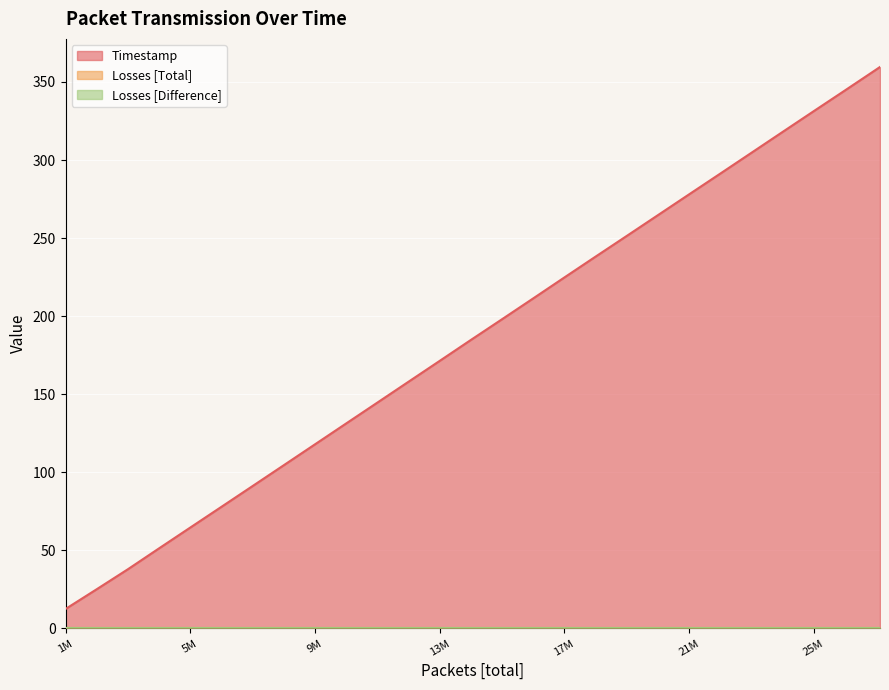

The Losses [Difference] series shows 0.0 at 6000001. True or false?

True